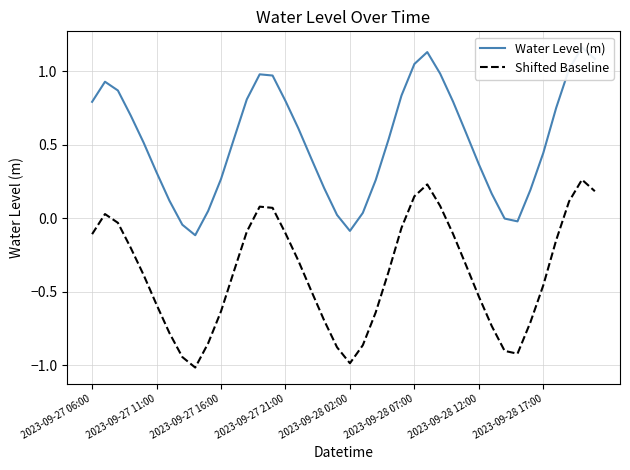

The value of Shifted Baseline at 21 is -0.9. True or false?

True